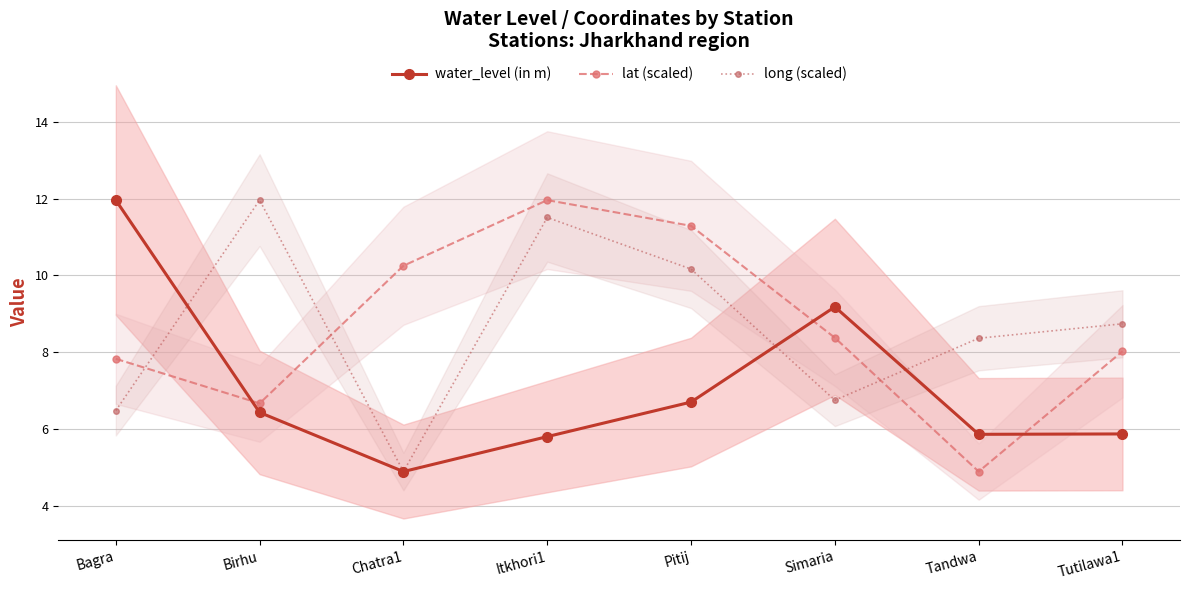

After their last crossing, which series has the higher values: long (scaled) or lat (scaled)?

long (scaled)